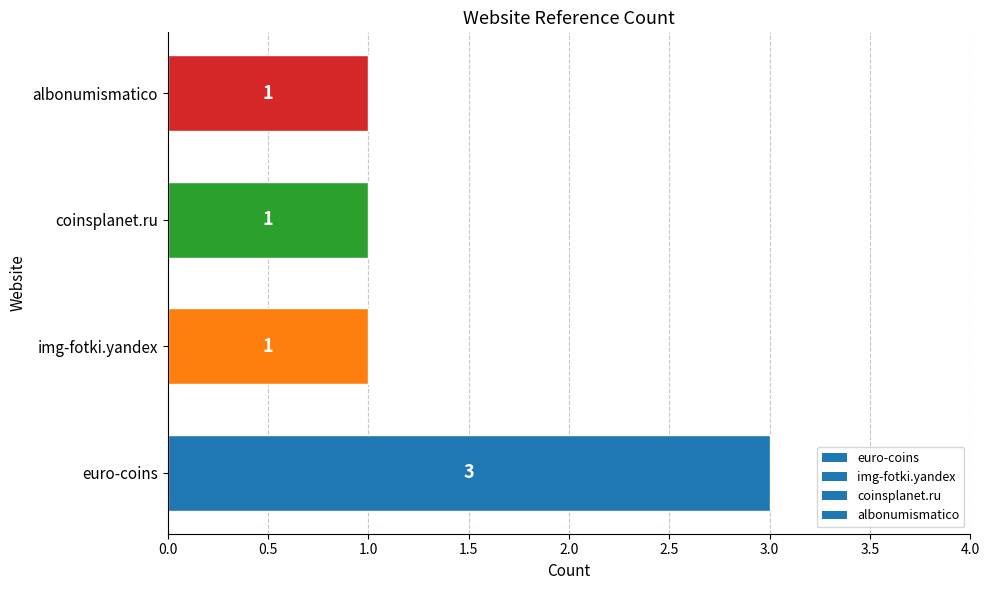

Is it true that the value at img-fotki.yandex is 0?

False